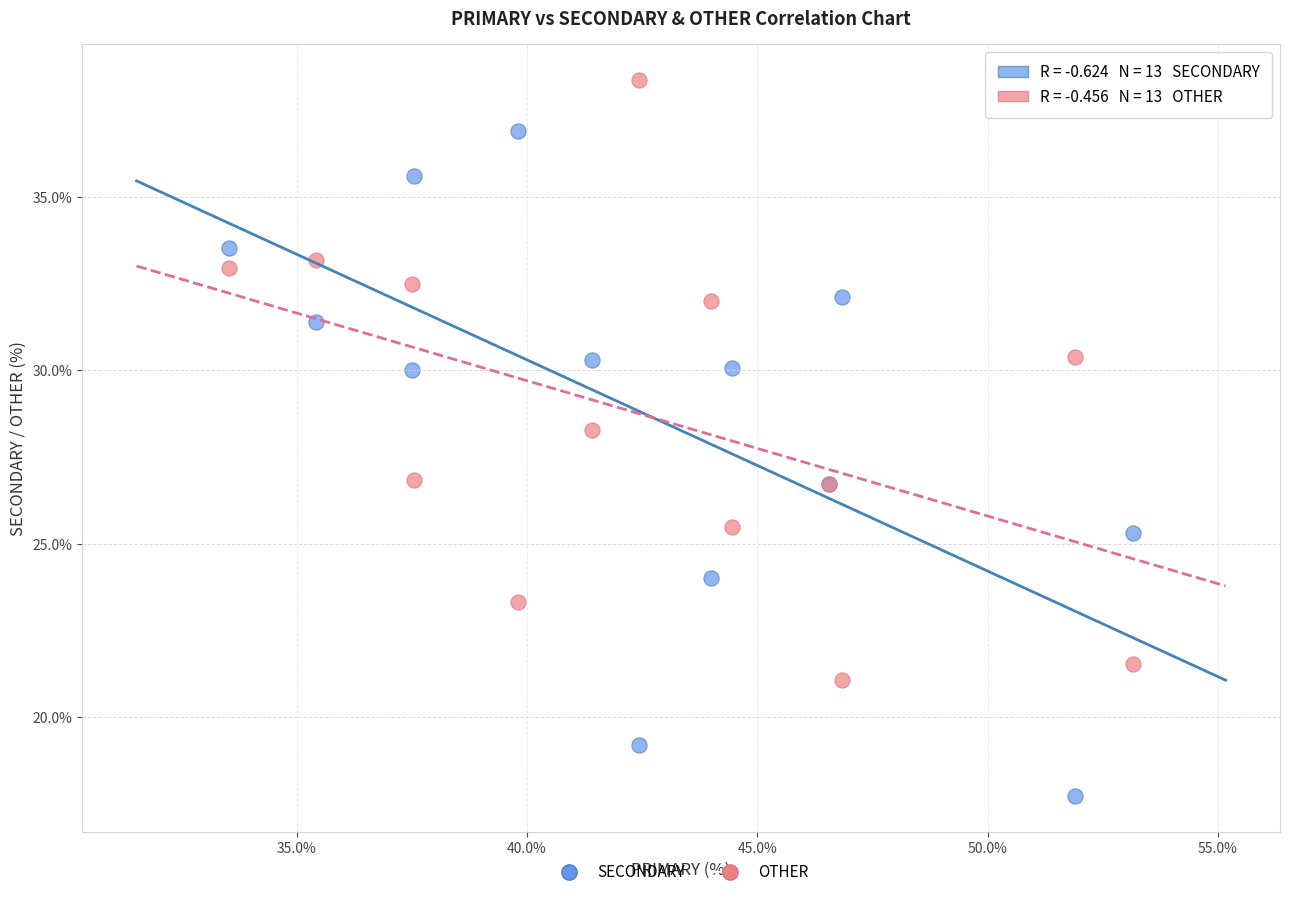

Which series reaches the minimum Y coordinate?

SECONDARY